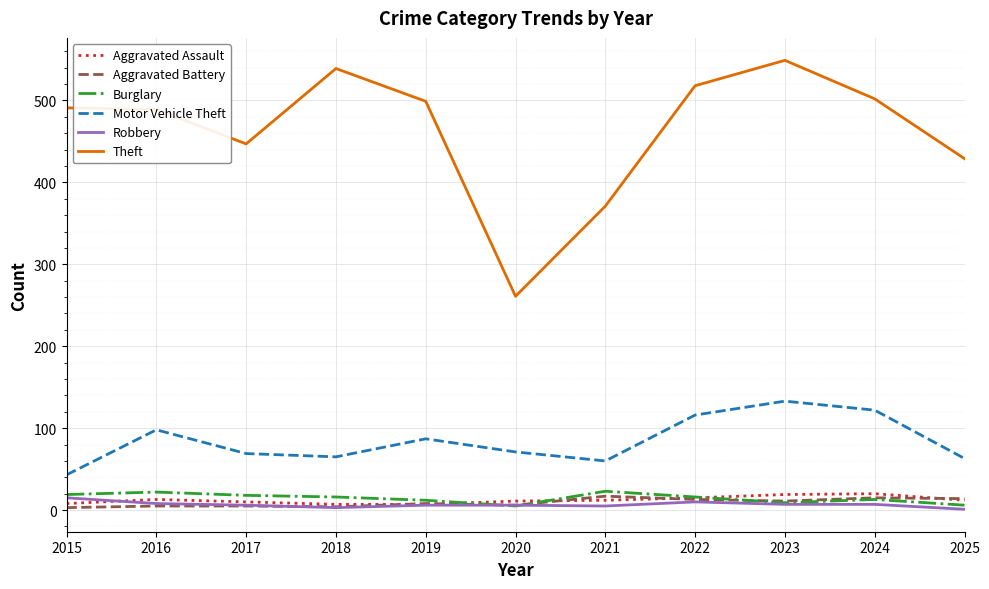

Is the value of Aggravated Assault at 2018 greater than the value of Robbery at 2015?

No